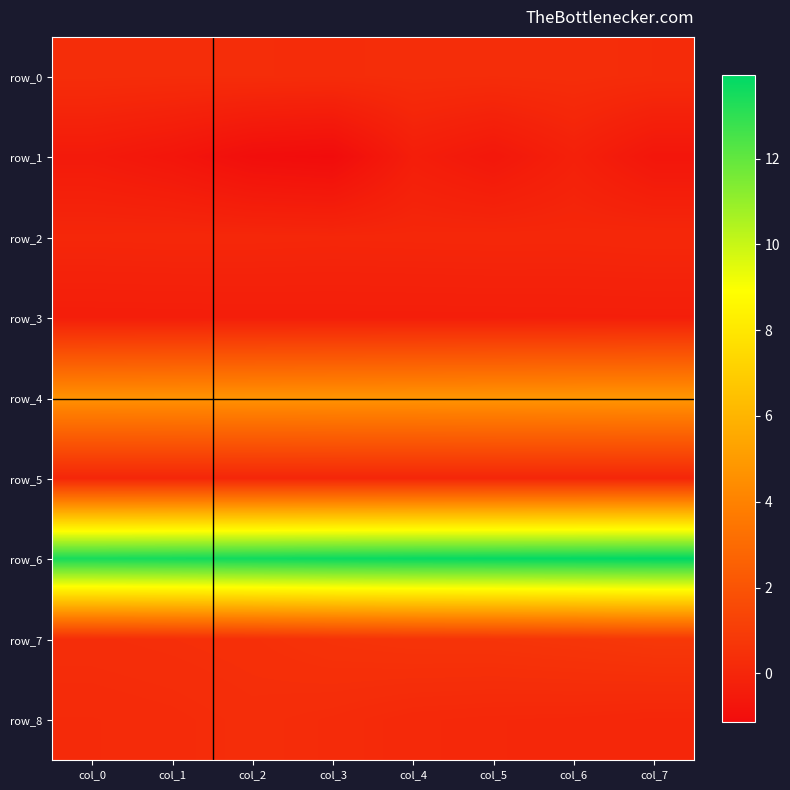

At which label is row_2 closest to 0?

col_3